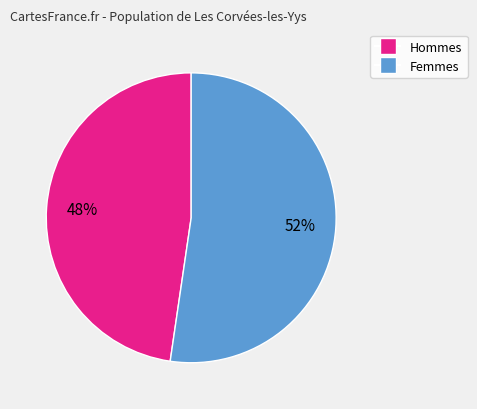

Is there any slice that represents more than half of the pie?

Yes